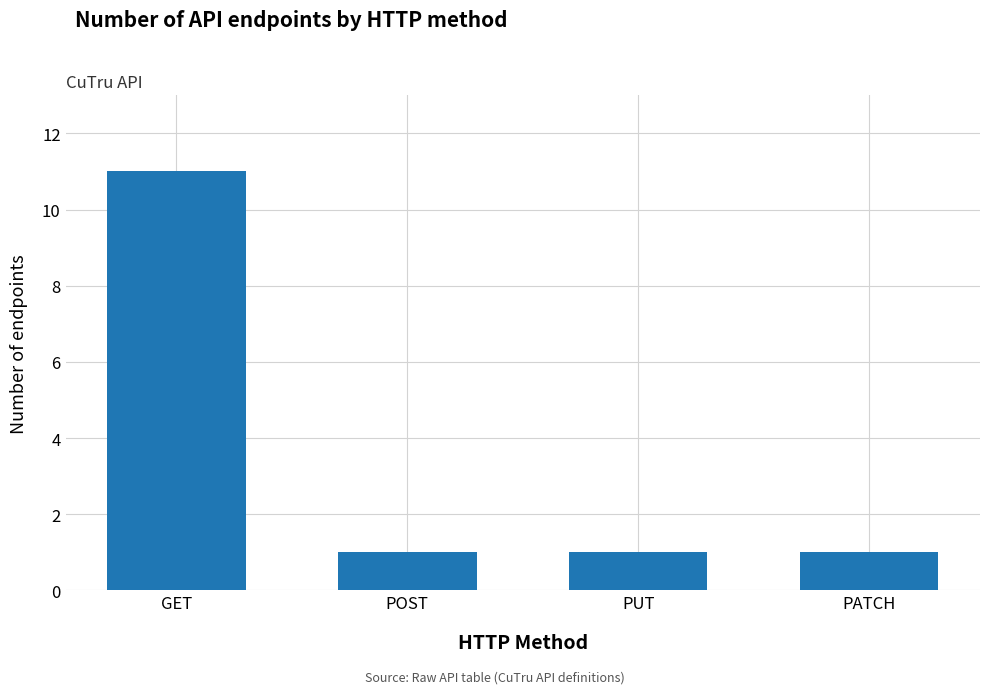

Reading left to right, what are all the values shown in this chart?

GET=11	POST=1	PUT=1	PATCH=1